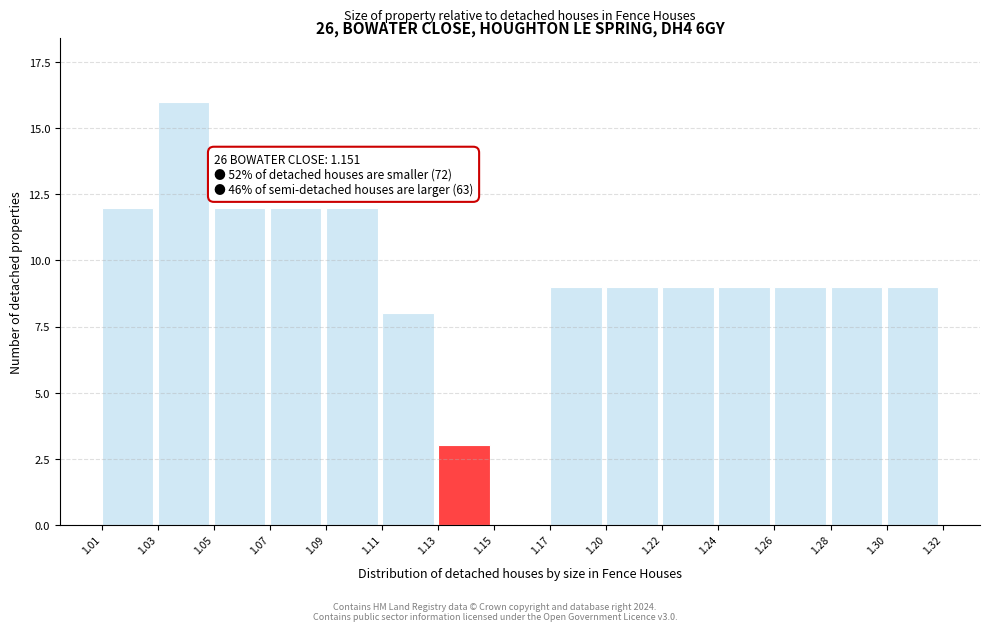

Reading left to right, list all the values displayed in this chart.

1.01=12	1.03=16	1.05=12	1.07=12	1.09=12	1.11=8	1.13=3	1.15=0	1.17=9	1.20=9	1.22=9	1.24=9	1.26=9	1.28=9	1.30=9